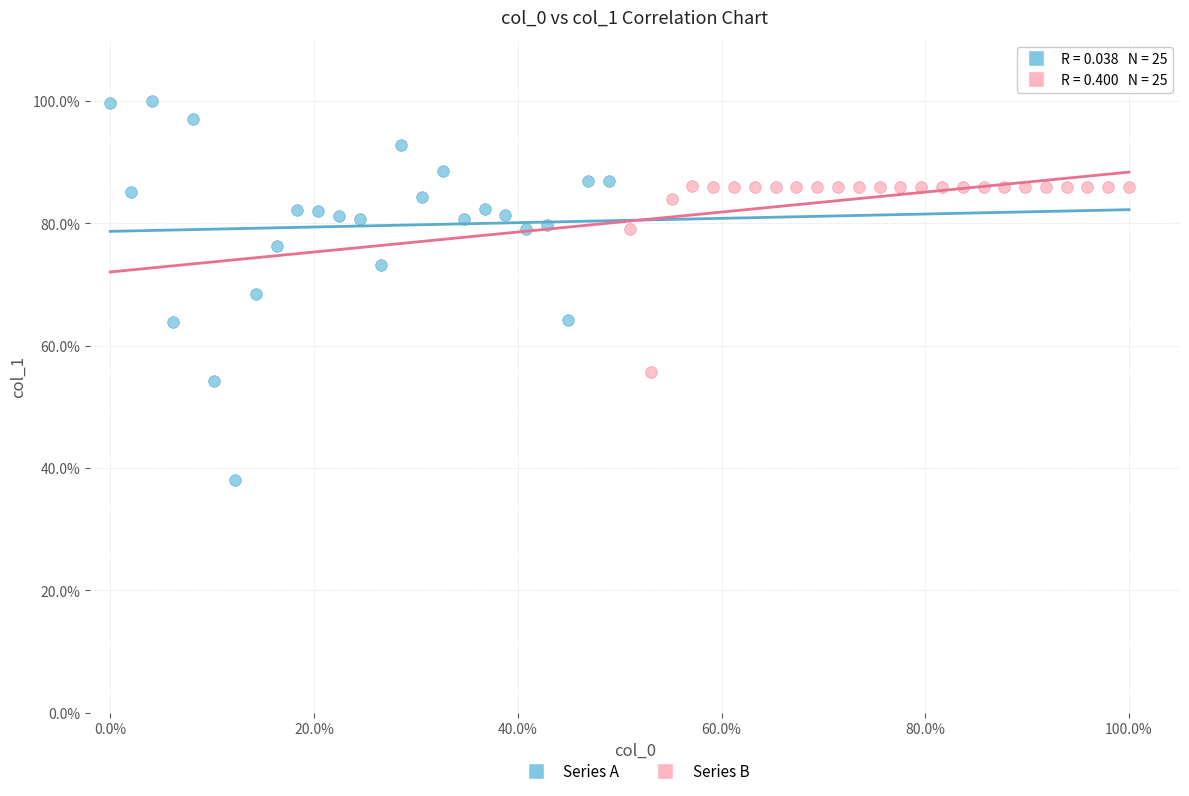

What are all the series names shown in the legend?

Series A, Series B